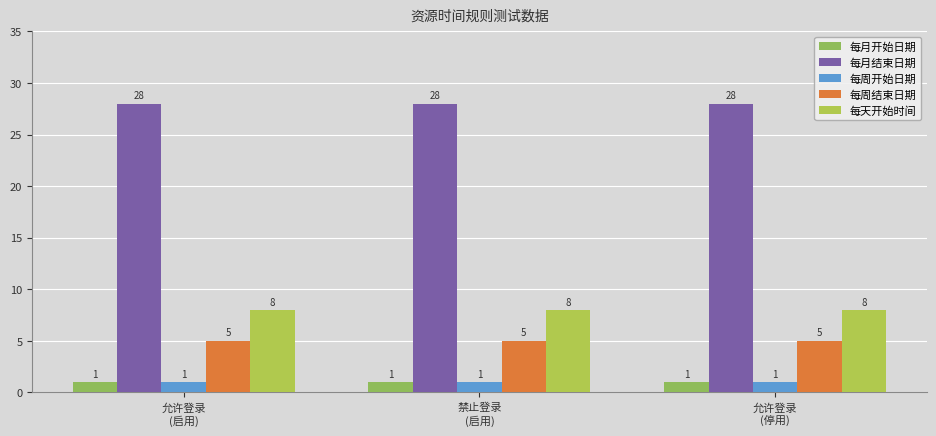

What is the value of the 每月结束日期 bar at the 2nd from the left?

28